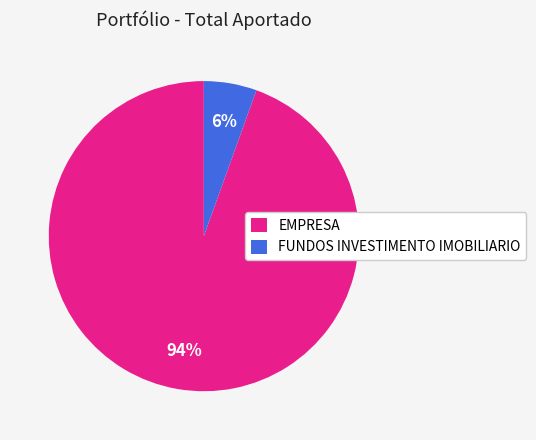

Rank the categories by value from highest to lowest.

EMPRESA, FUNDOS INVESTIMENTO IMOBILIARIO